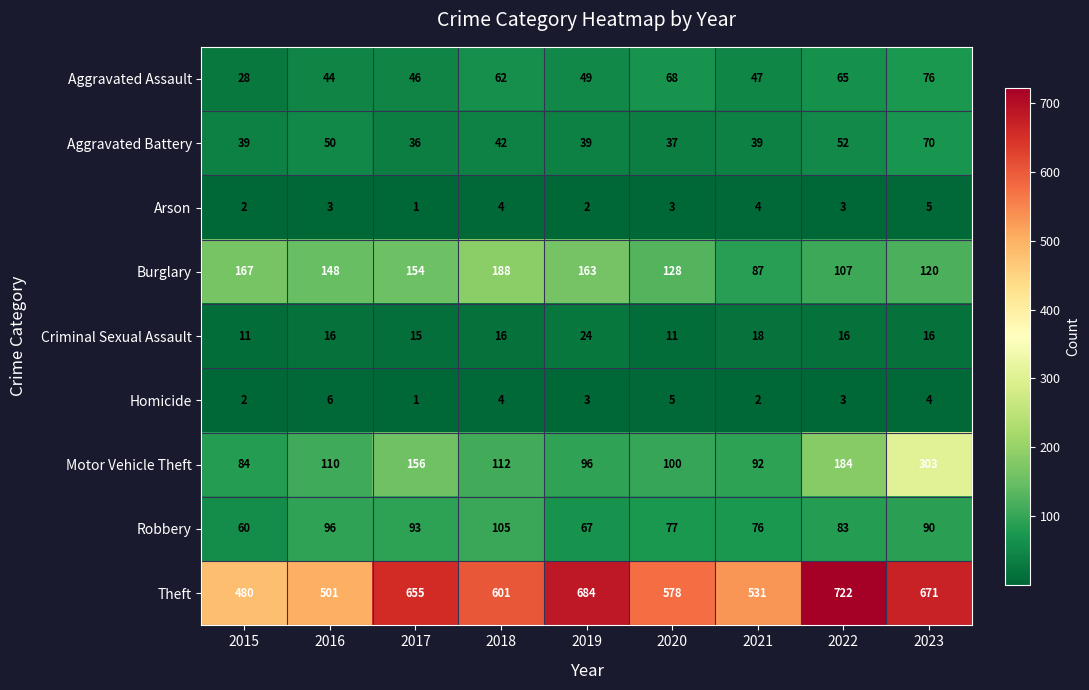

The Aggravated Battery series shows 39 at 2015. True or false?

True